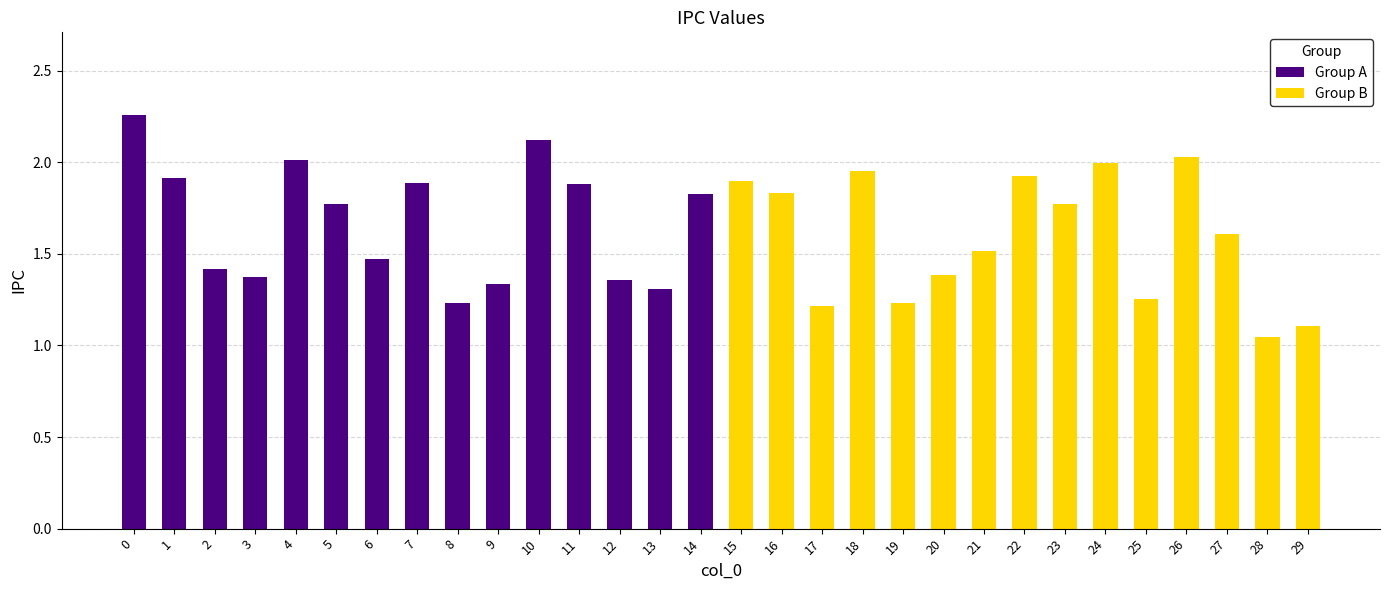

The value of Group B at 16 is 0.7. True or false?

False